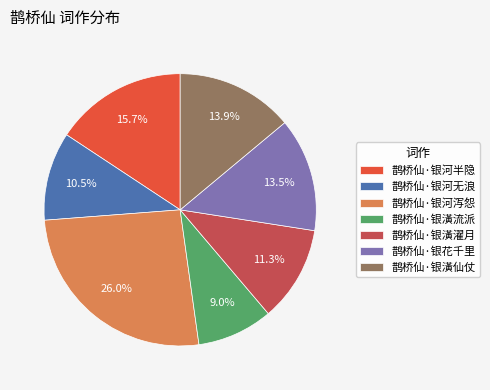

To the nearest percent, what is the combined percentage of 鹊桥仙·银潢濯月 and 鹊桥仙·银河半隐?

27%